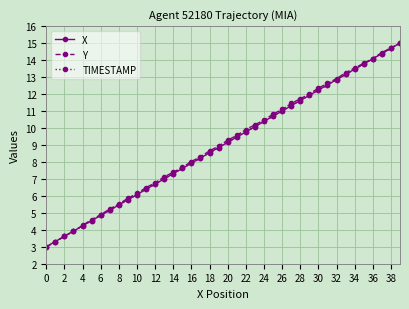

True or false: TIMESTAMP has more than 0 points higher than both neighbors.

False